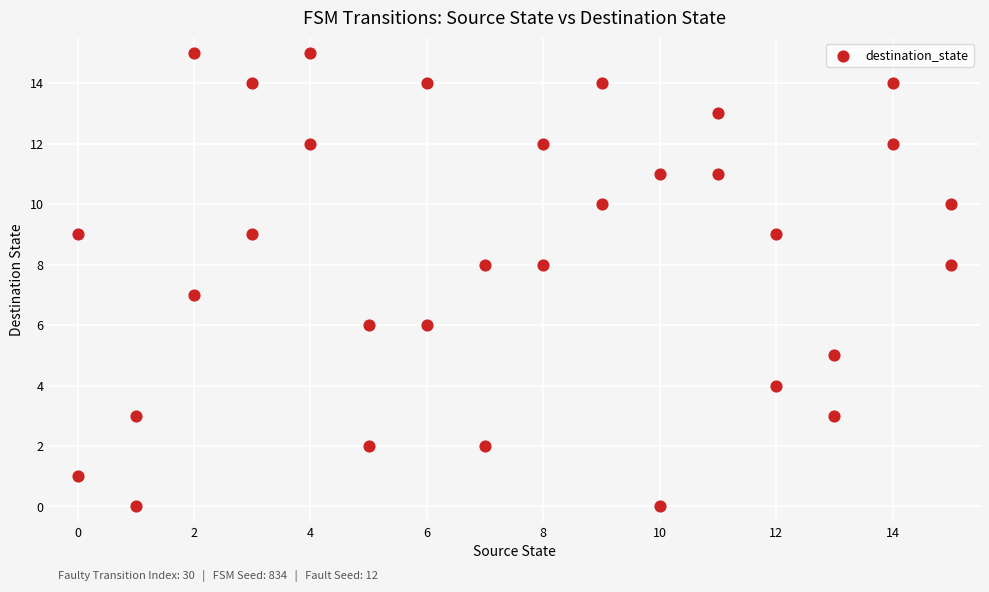

What is the range of X values (max minus min)?

15